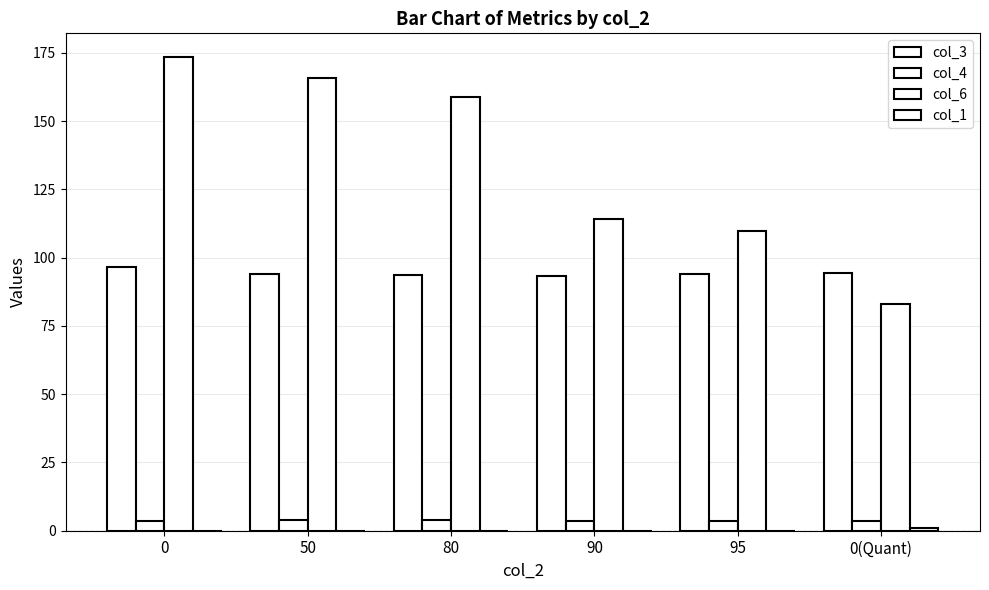

How many series are shown in this chart?

4